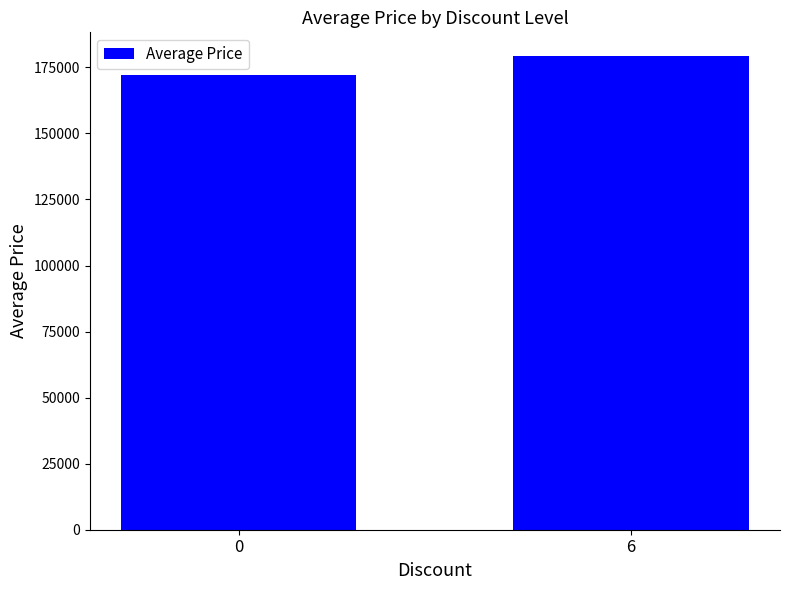

Does the chart contain stacked bars?

No